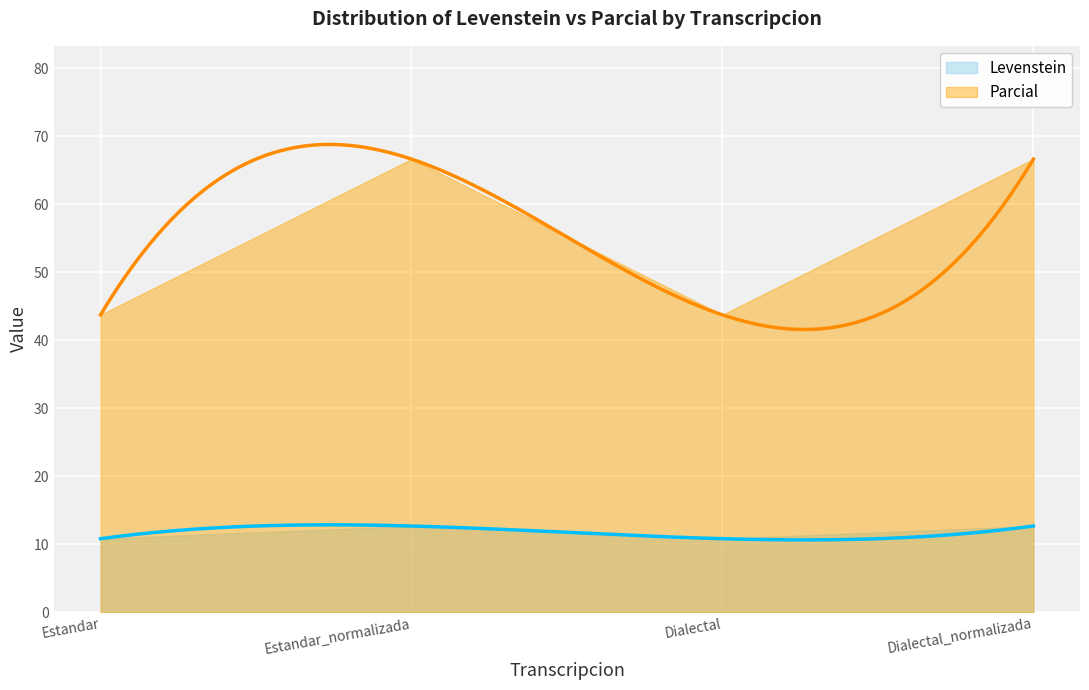

True or false: Levenstein and Parcial cross at least once.

False